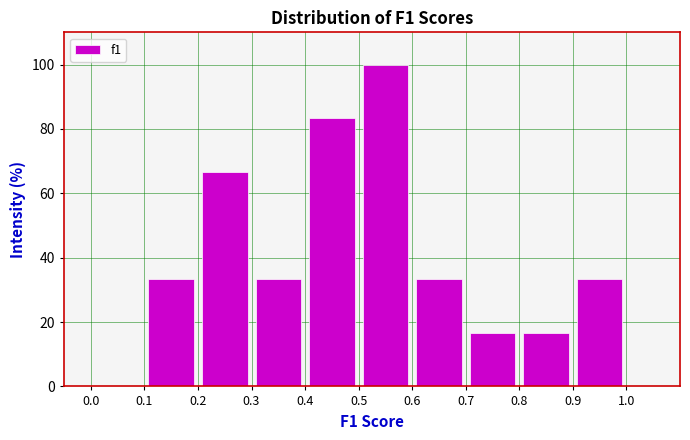

Reading left to right, list every bar in this chart as the range it spans on the x-axis followed by its height. The values are not printed on the chart, so give them approximately, as read against the axis.

0.0 to 0.1: 0
0.1 to 0.2: 34
0.2 to 0.3: 66
0.3 to 0.4: 34
0.4 to 0.5: 84
0.5 to 0.6: 100
0.6 to 0.7: 34
0.7 to 0.8: 16
0.8 to 0.9: 16
0.9 to 1.0: 34